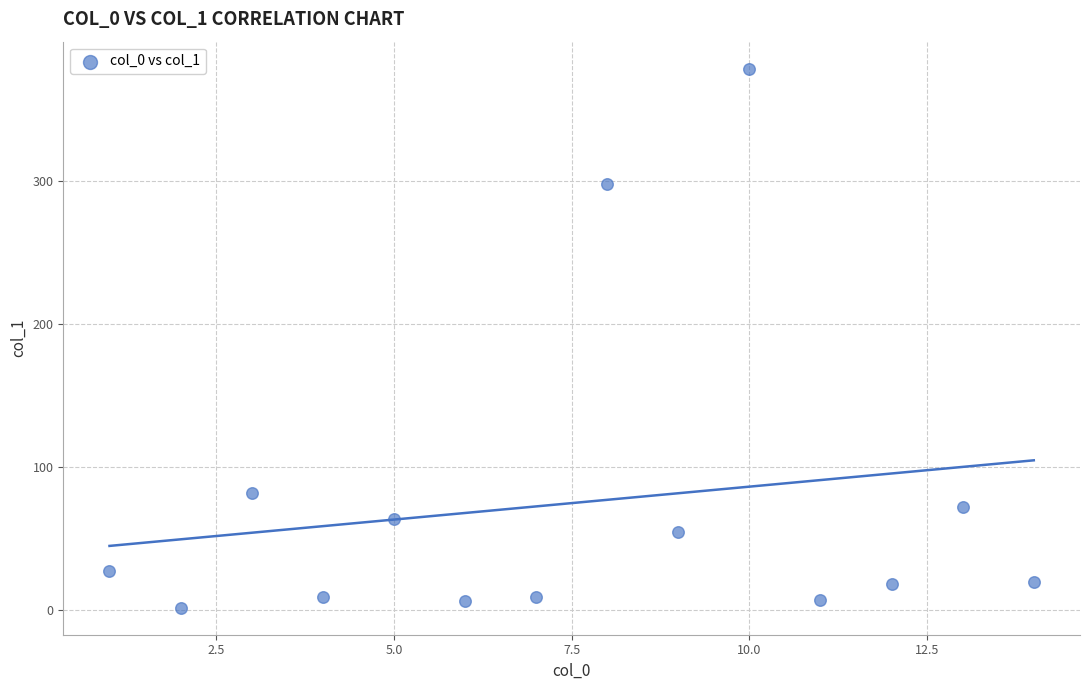

What is the range of X values (max minus min)?

13.0